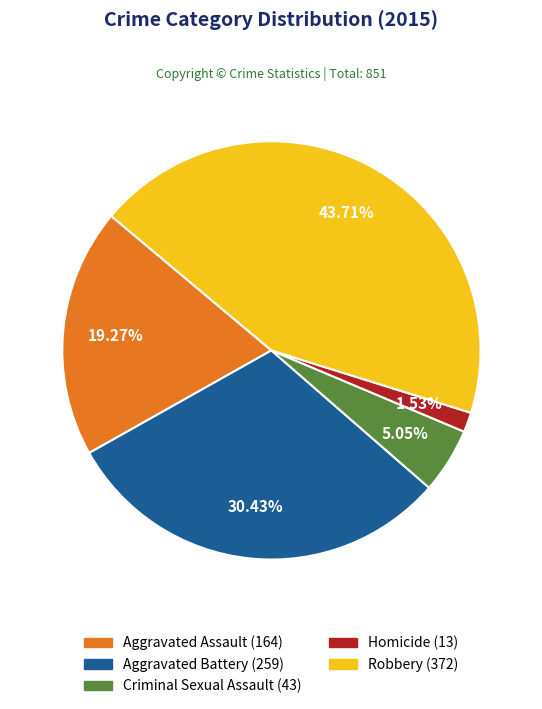

How many slices are in this pie chart?

5